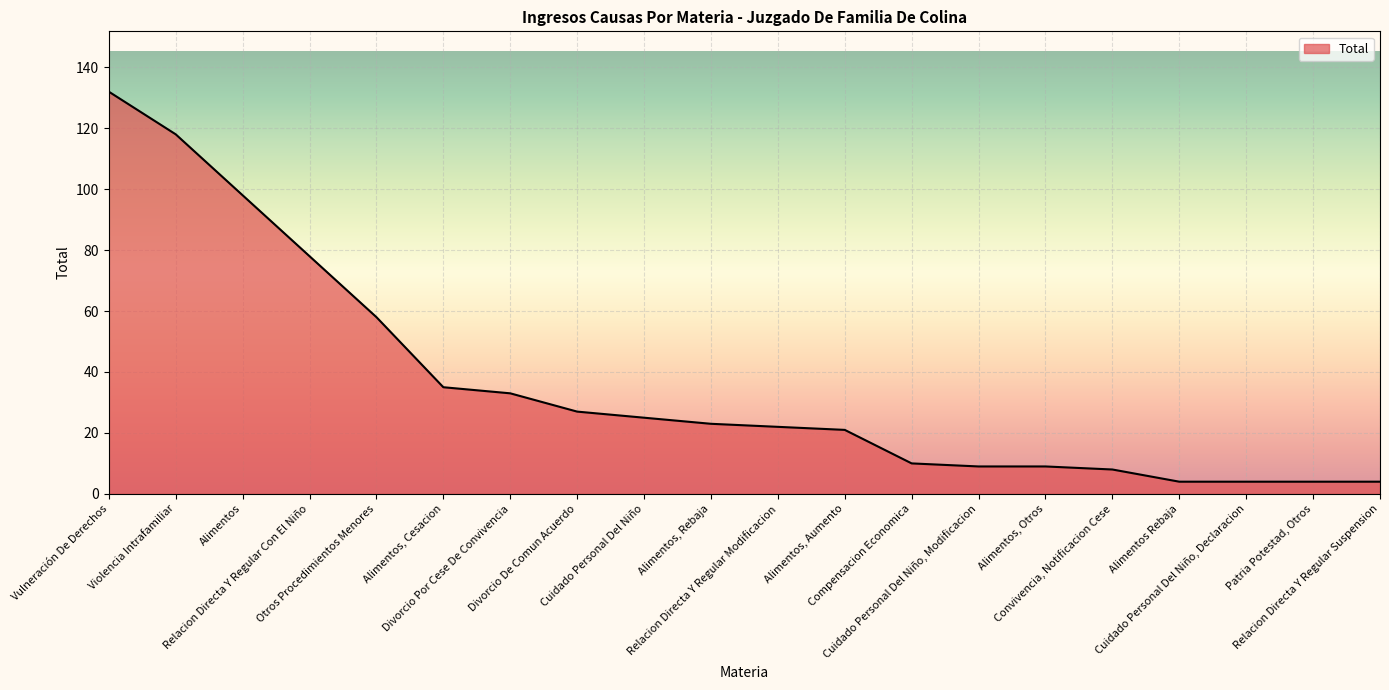

What is the smallest value displayed?

4